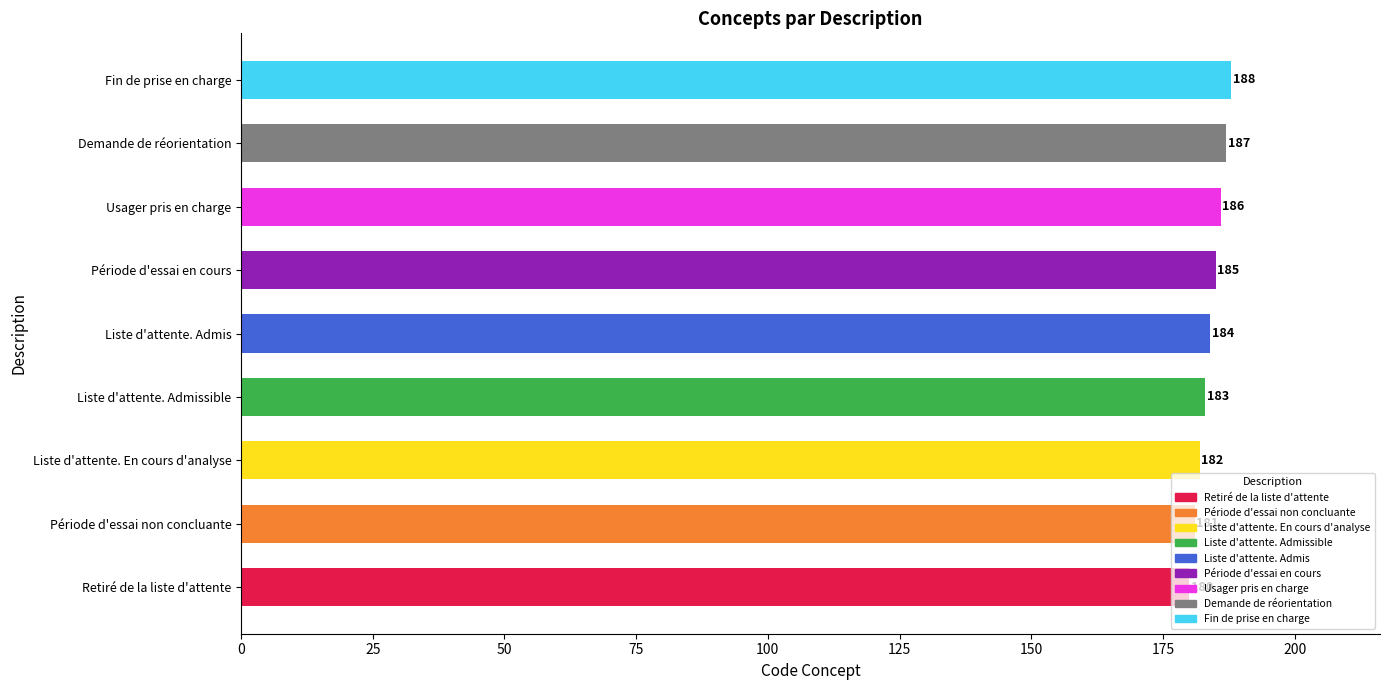

At which label is the value closest to 184?

Liste d'attente. Admis